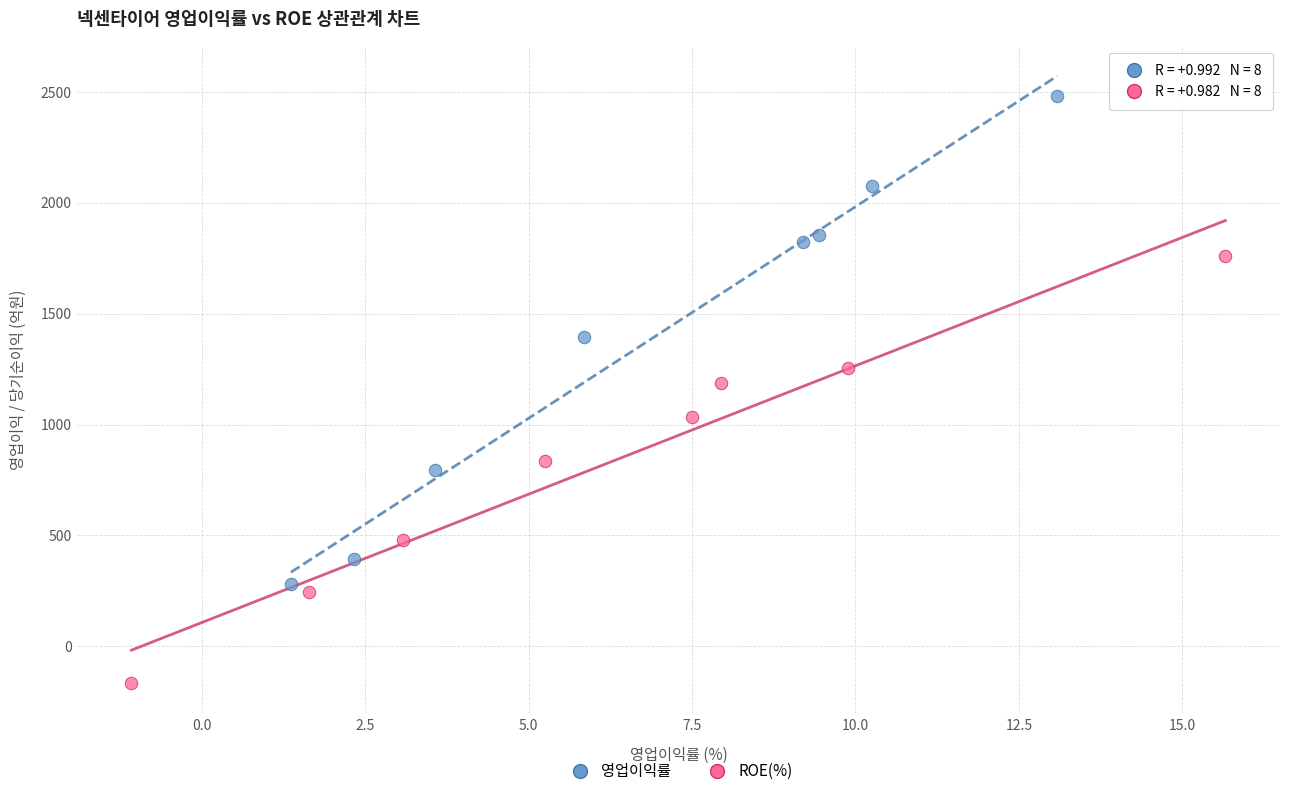

Which series reaches the minimum Y coordinate?

ROE(%)